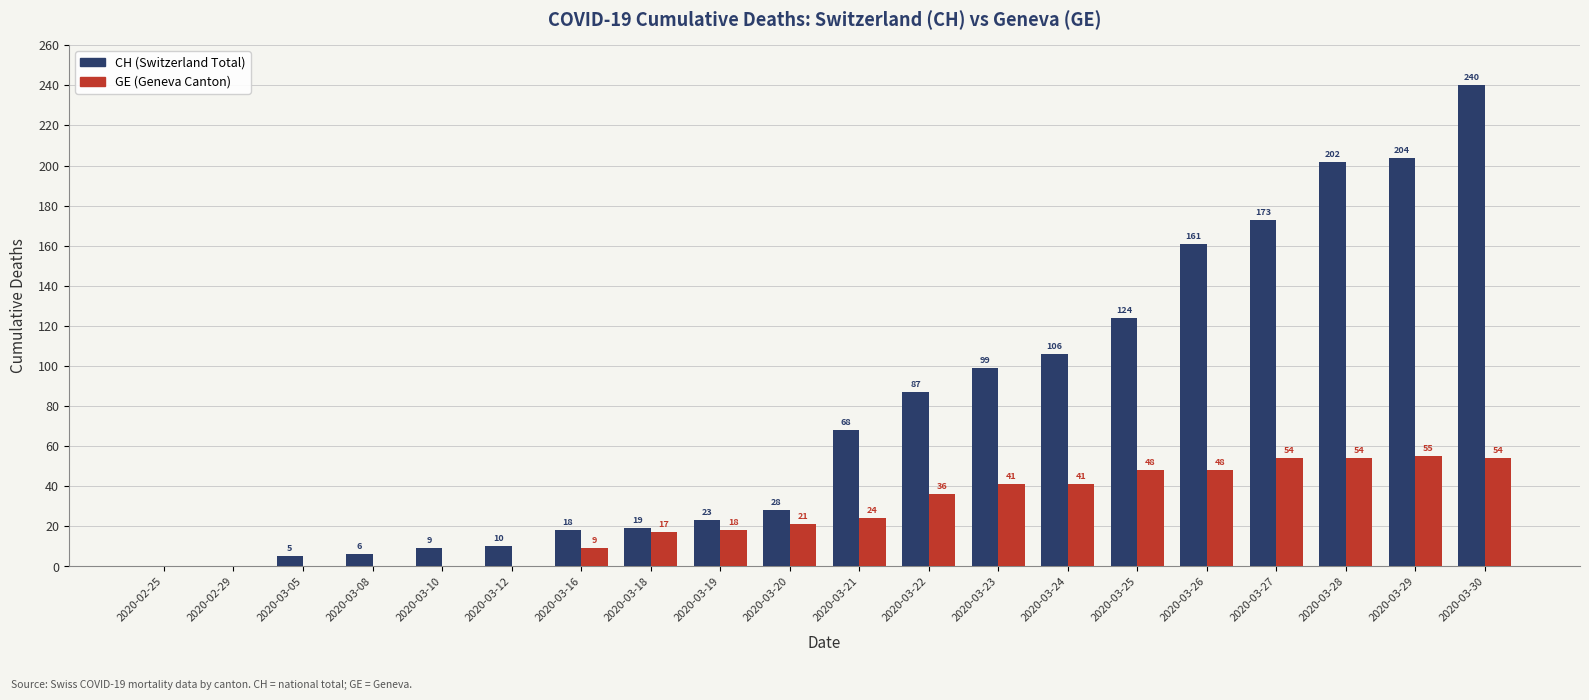

What is the spread (max minus min) of values at 2020-03-08?

6